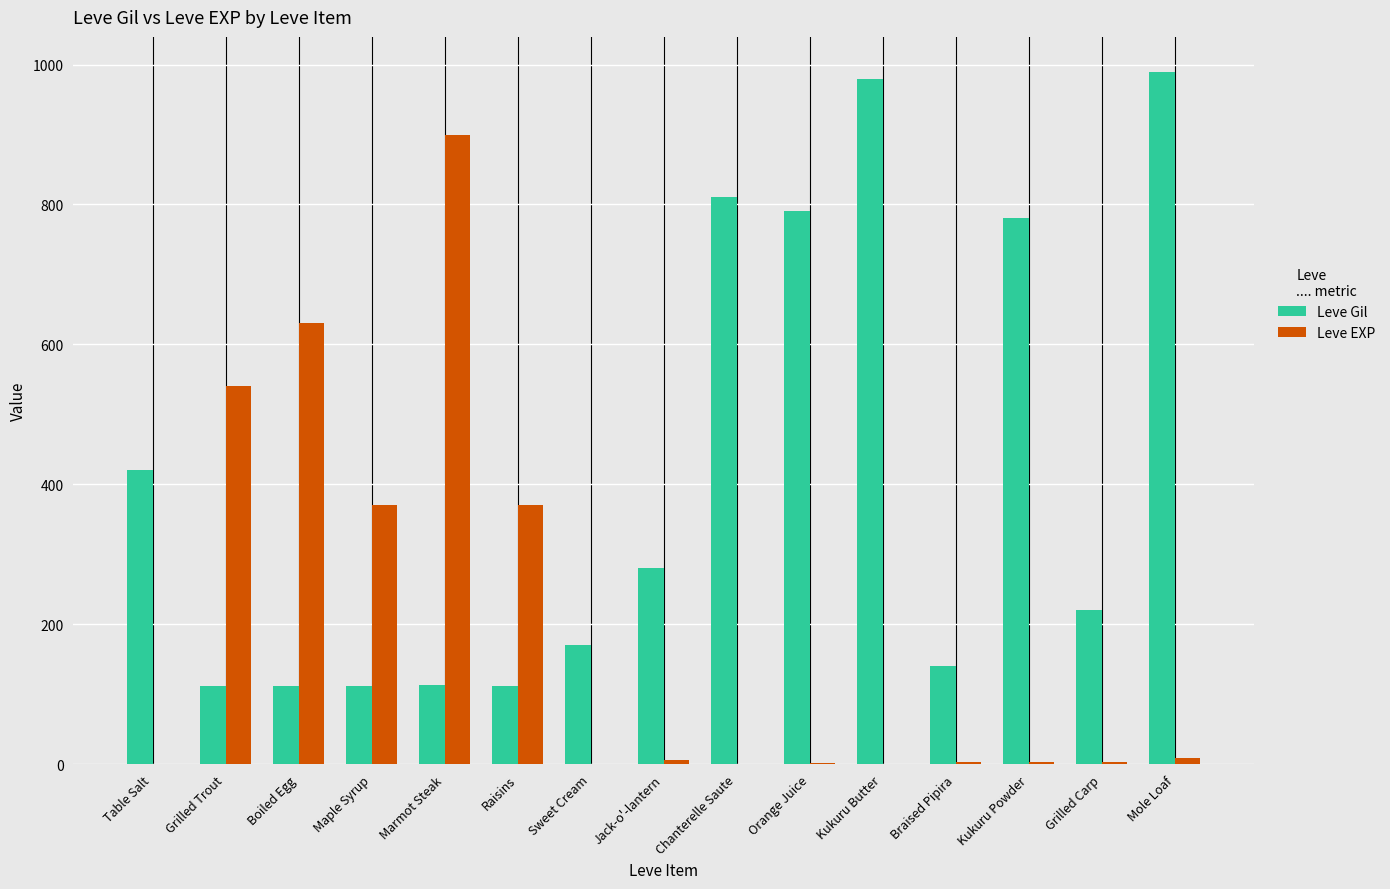

Where is Leve Gil nearest to the value 551?

Table Salt